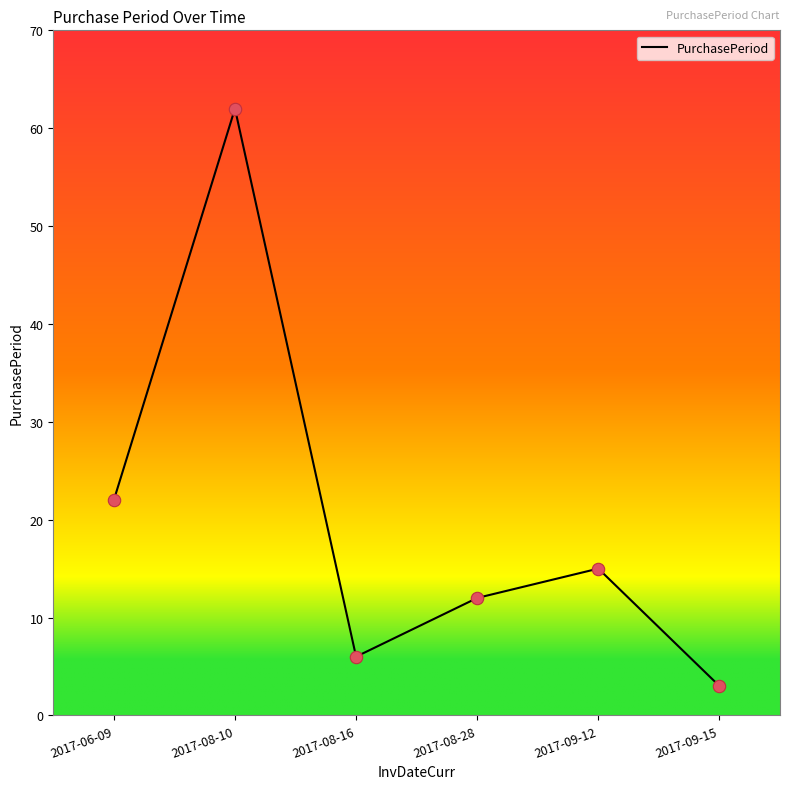

What is the change in value from 2017-09-12 to 2017-09-15?

-12